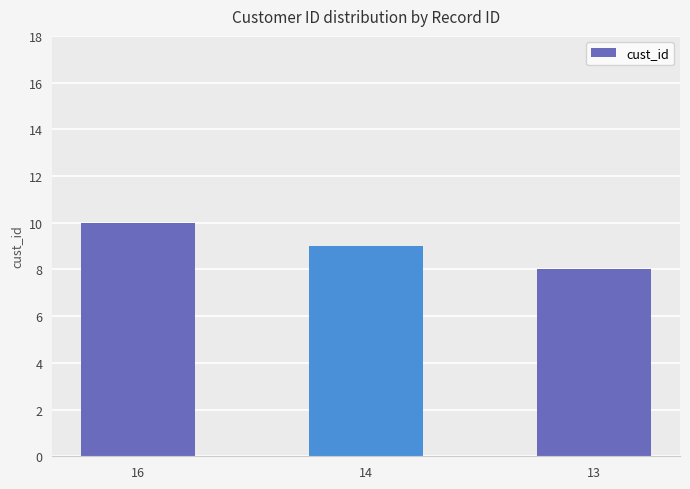

Between 13 and 16, which is larger?

16